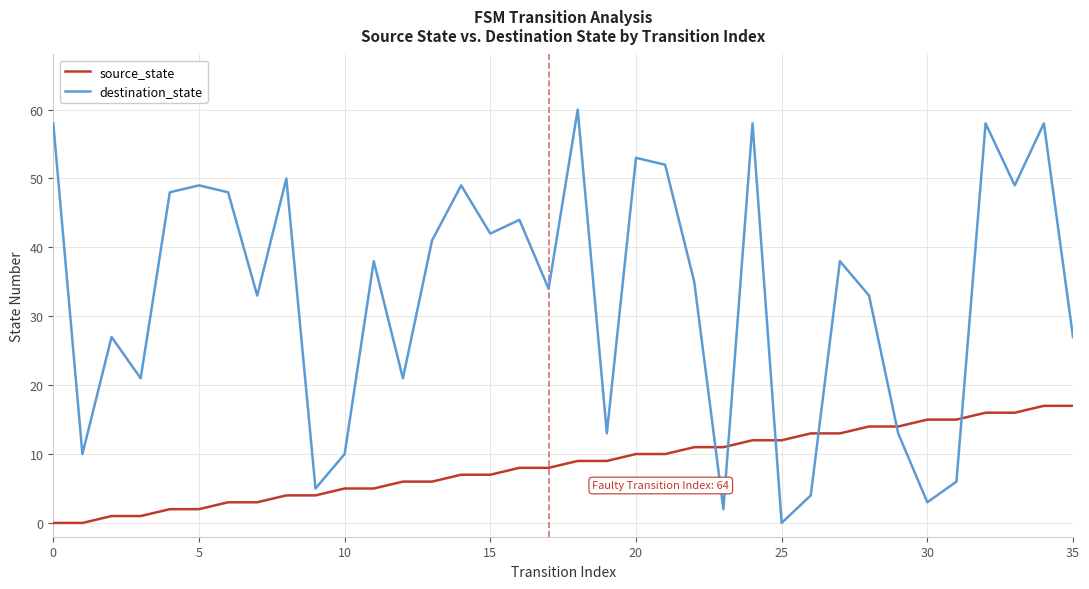

List the series in order of their peak value, highest first.

destination_state, source_state